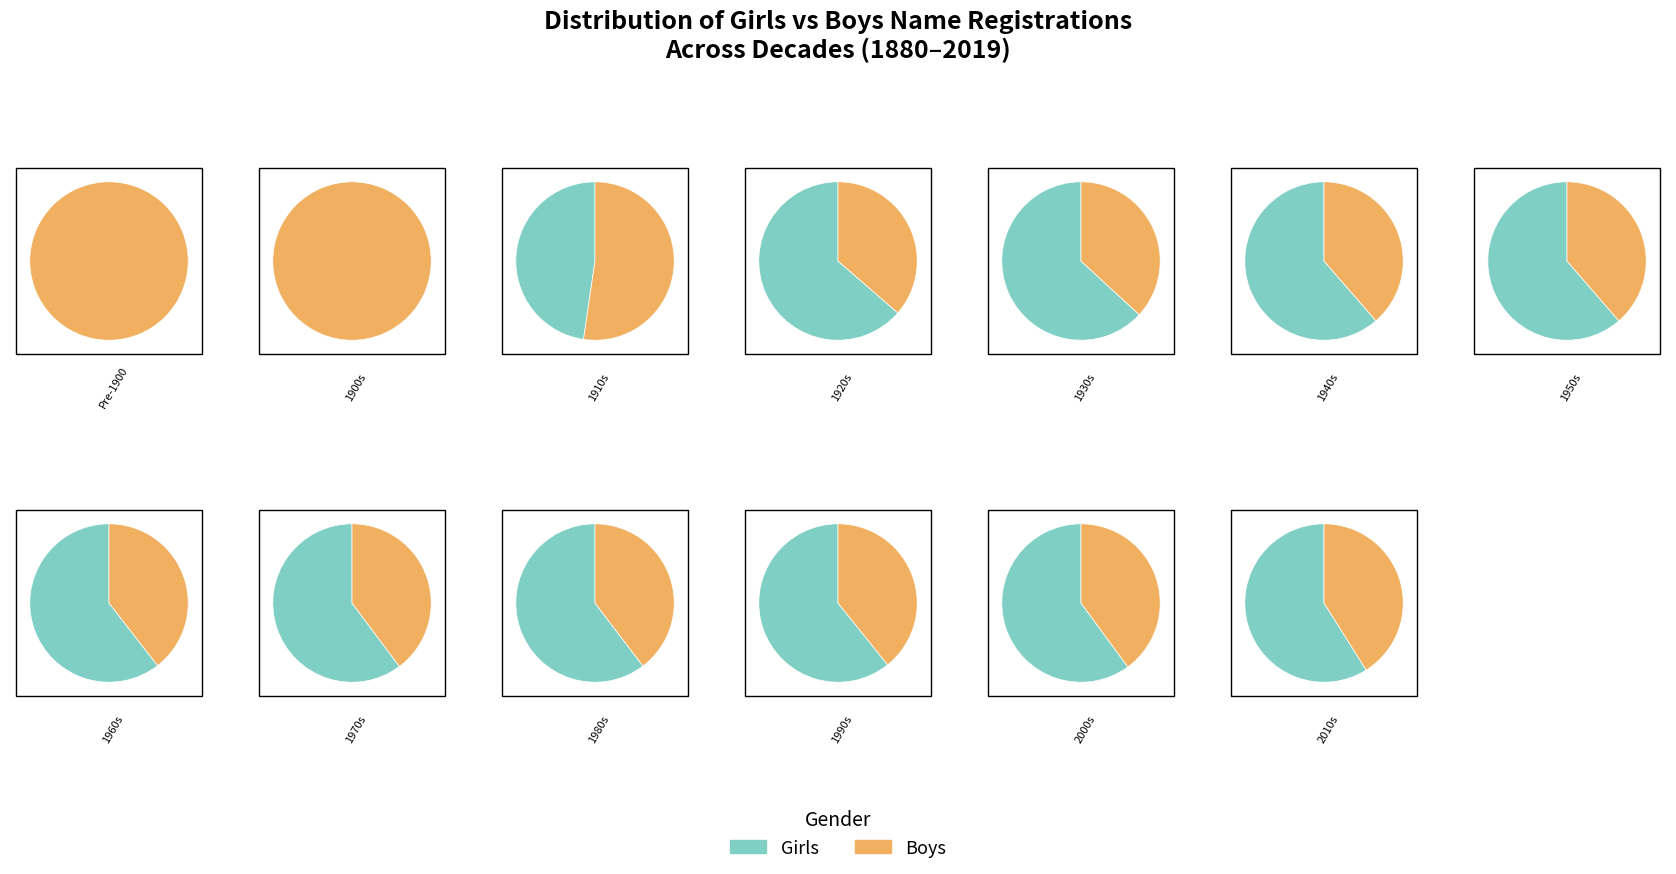

To the nearest percent, what portion does 10 represent?

3%